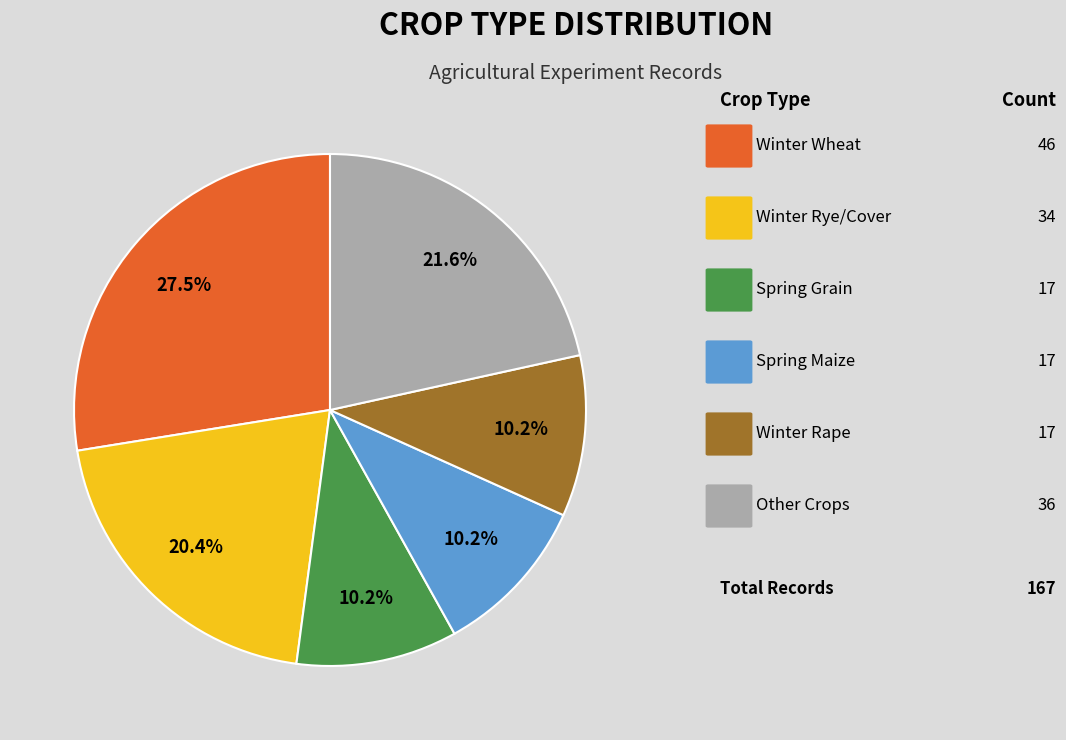

Does any single category account for the majority?

No